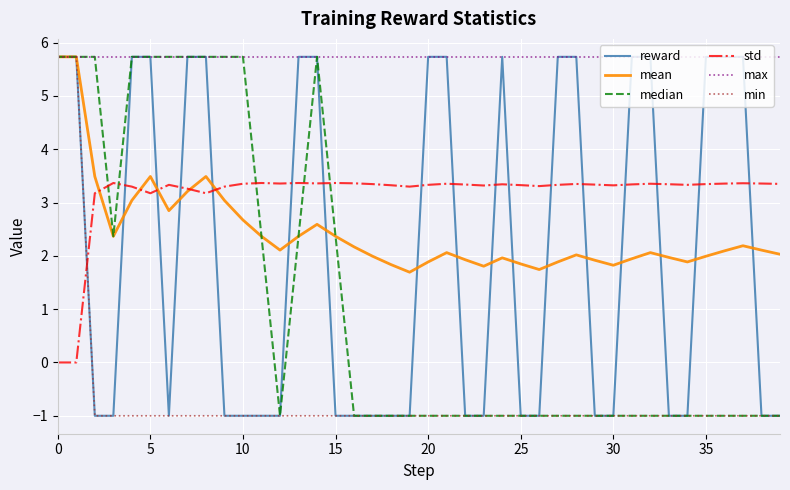

True or false: max and std cross at least once.

False